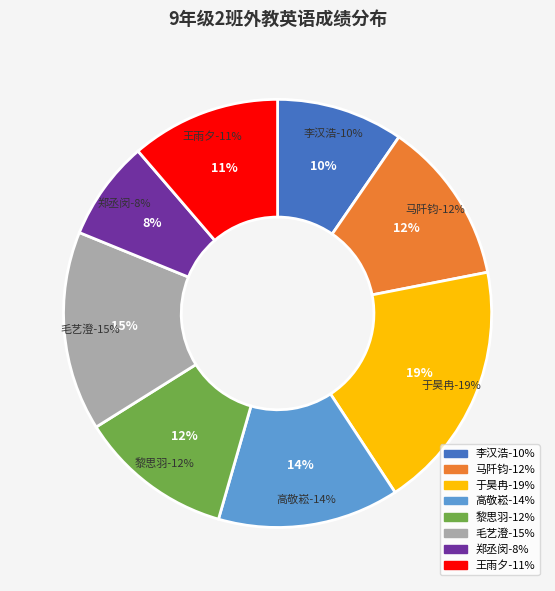

How many slices are in this pie chart?

8